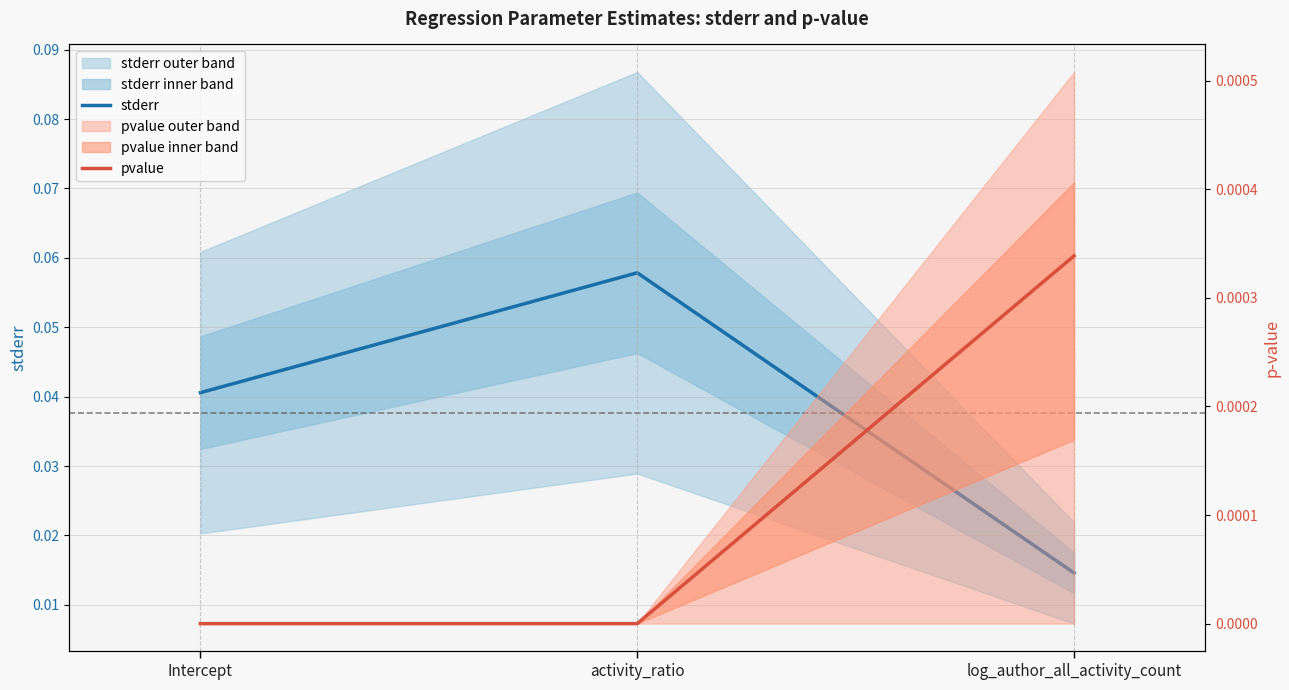

What is the label of the 3rd point from the right?

Intercept